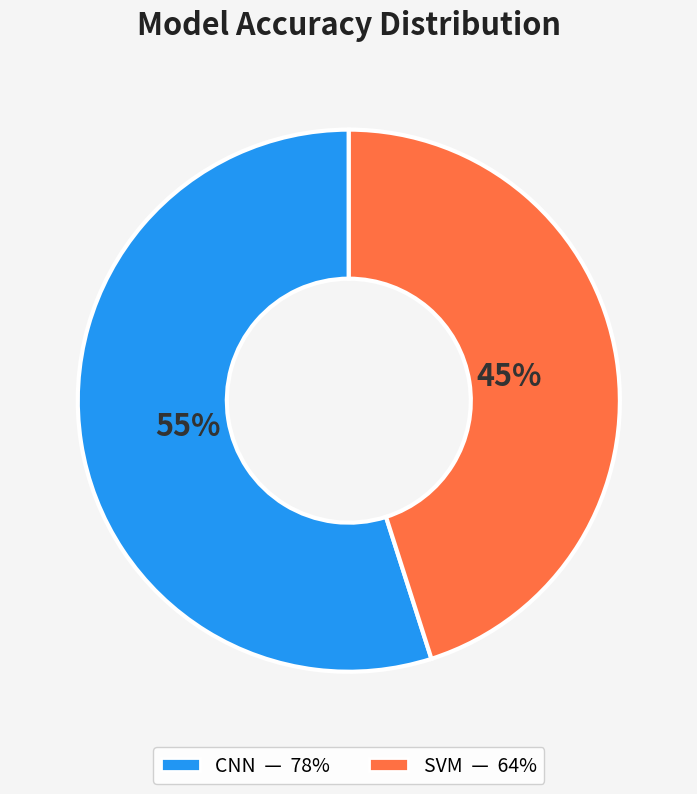

How many slices are in this pie chart?

2